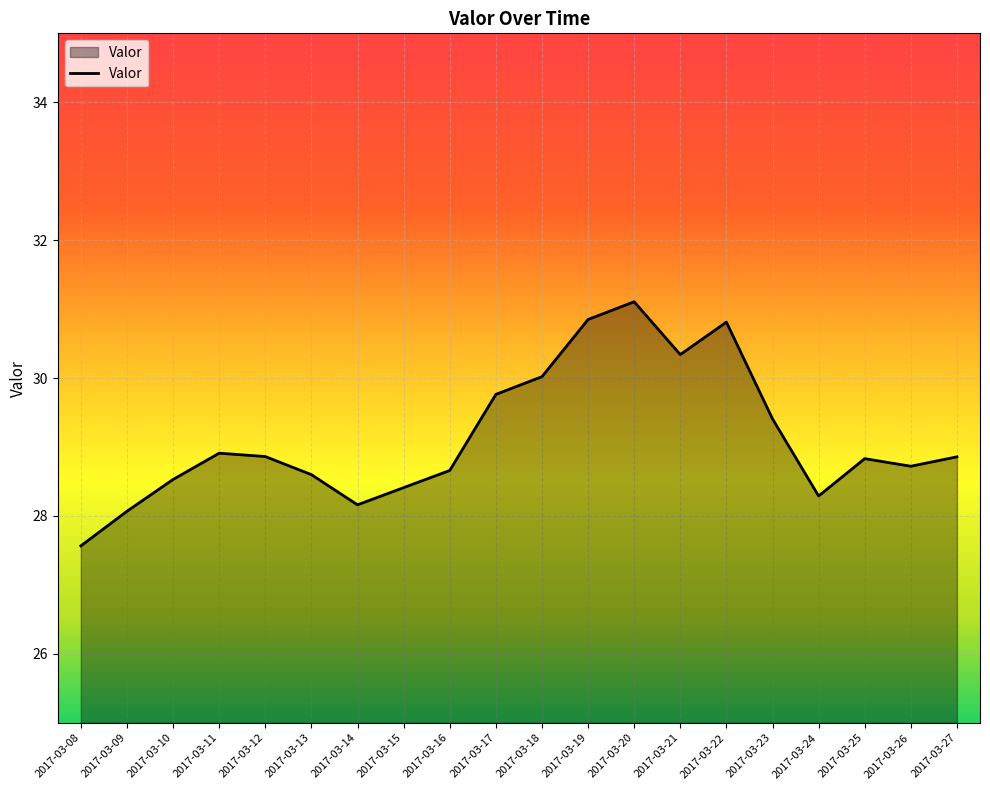

What value does the data have at 2017-03-11?

28.9